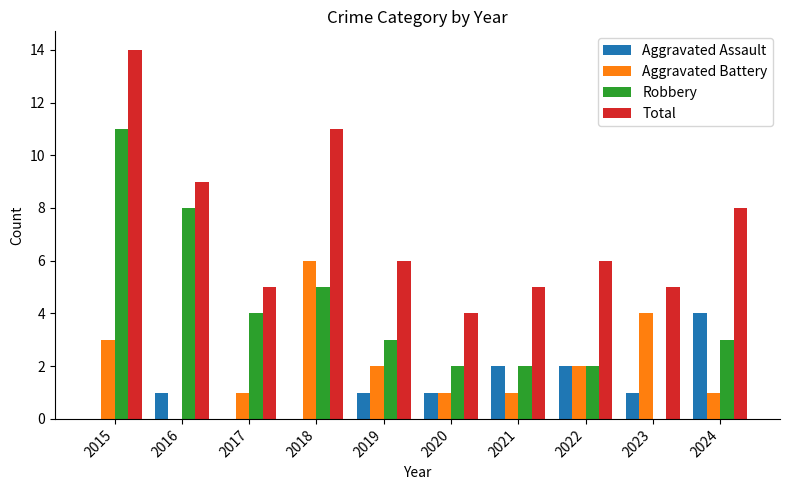

Which series has the largest total across all categories?

Total